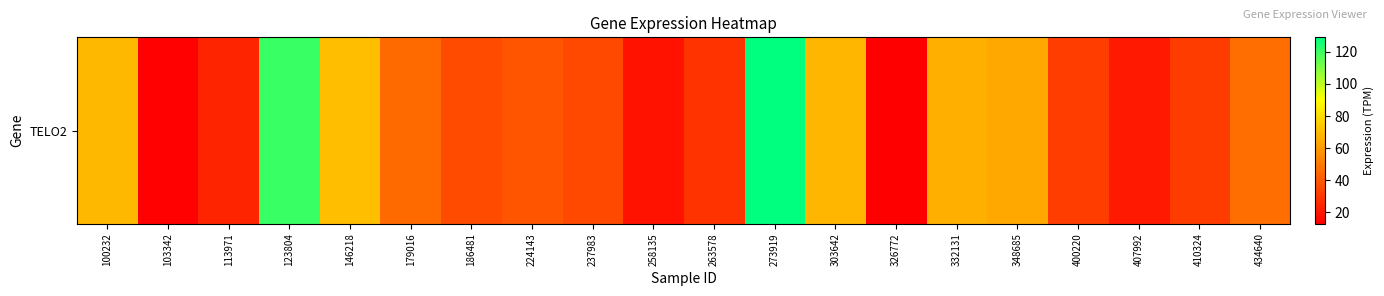

The value at 263578 is 28.3. True or false?

True